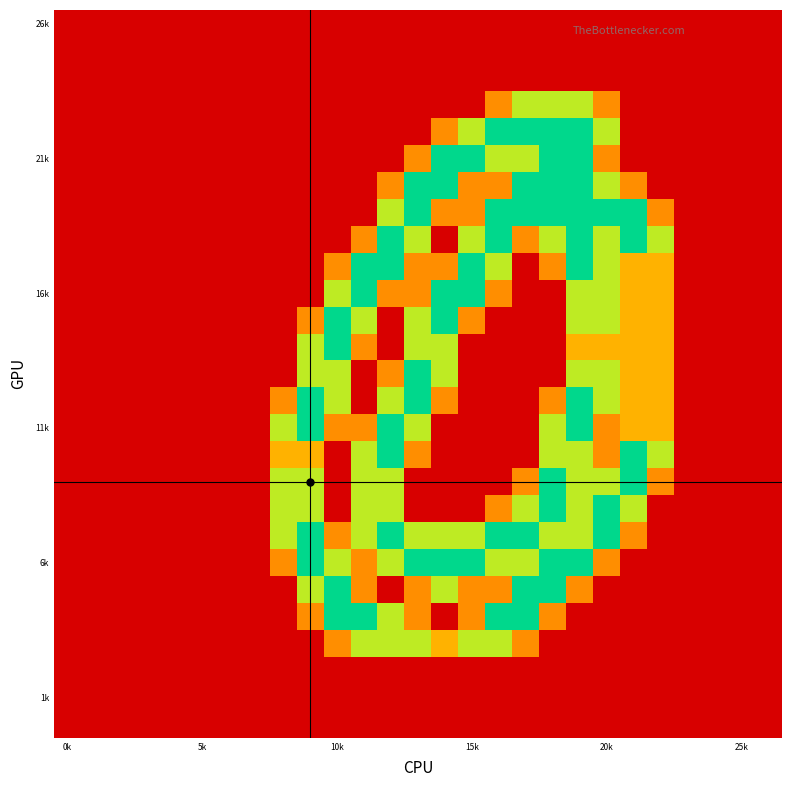

What is the maximum value shown in the chart?

2.0